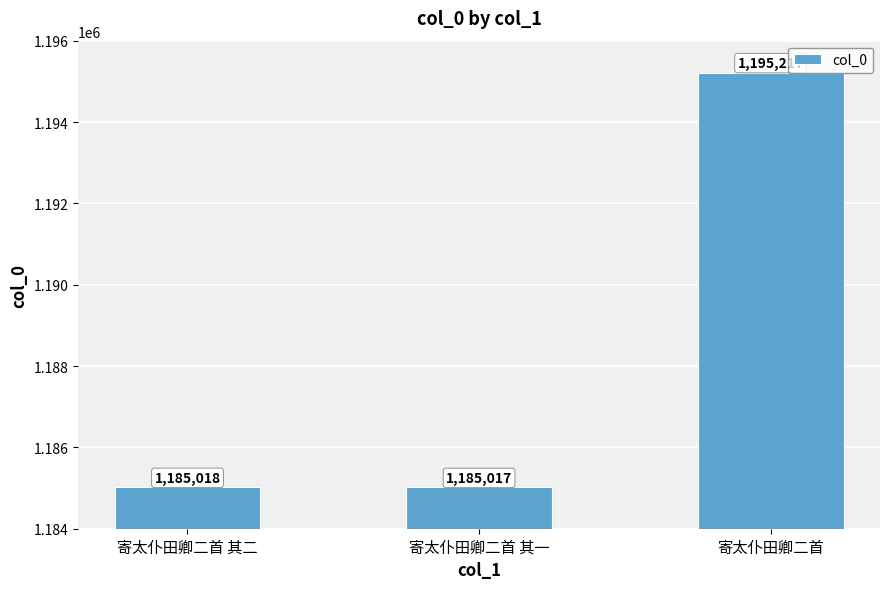

What value does the data have at 寄太仆田卿二首 其二, to the nearest 10?

1185020